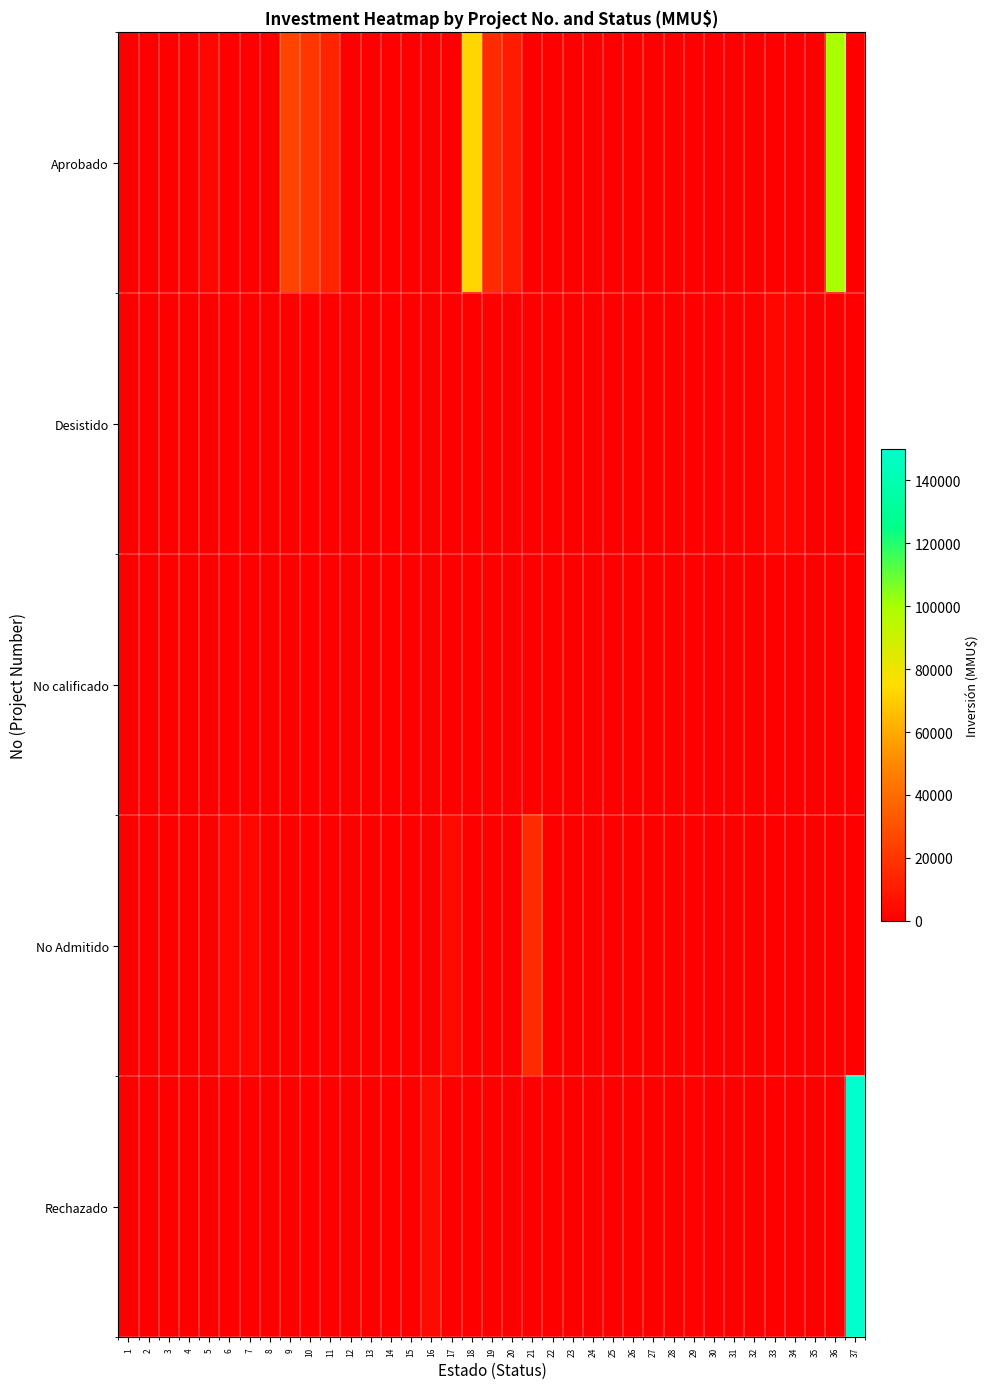

Which series changed the most between 11 and 20?

Aprobado